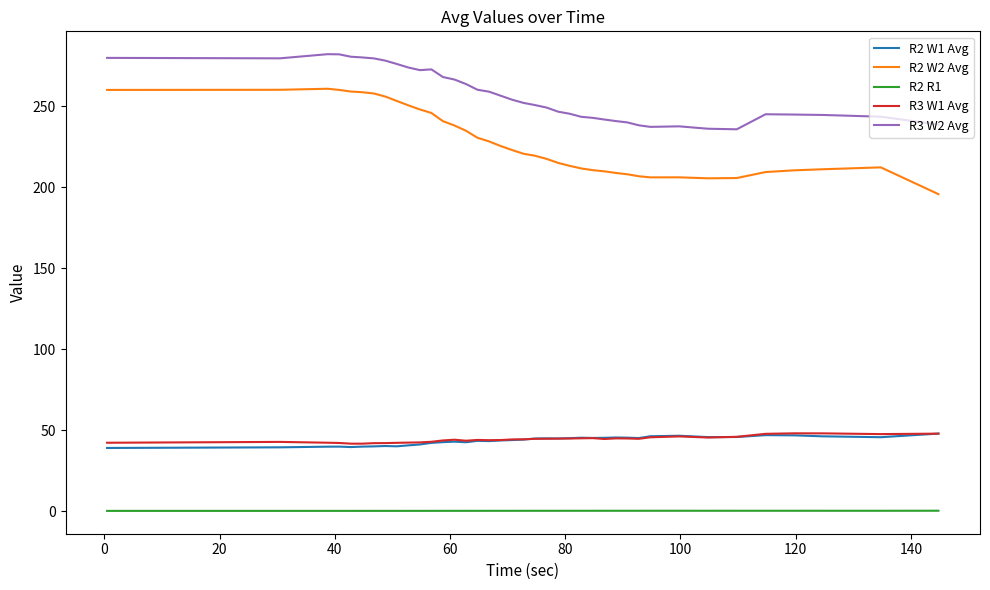

Which series has the widest spread of values?

R2 W2 Avg